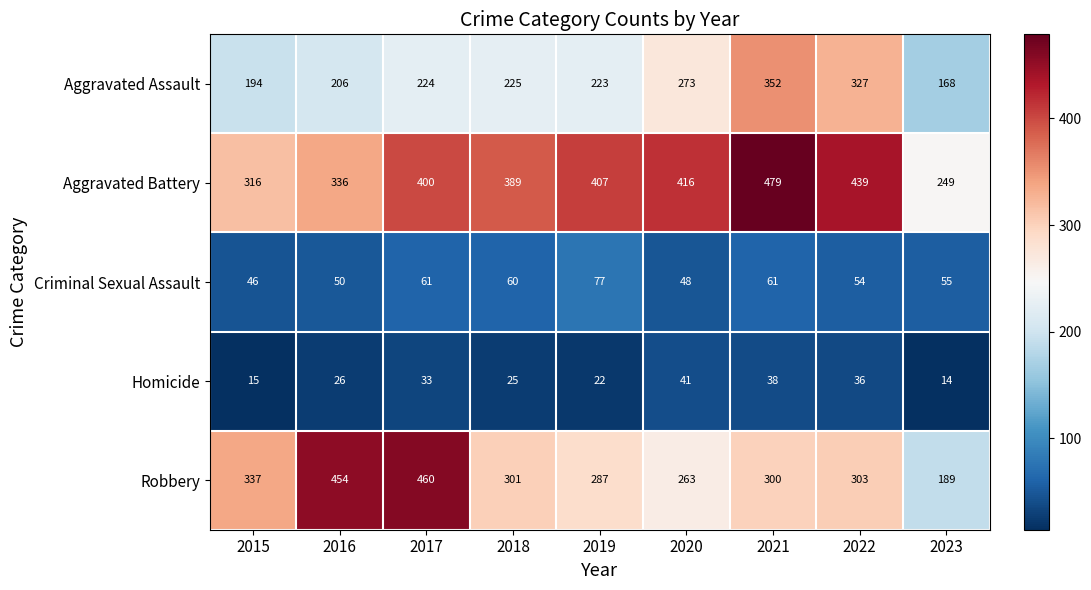

What is the total value across all series at 2023?

675